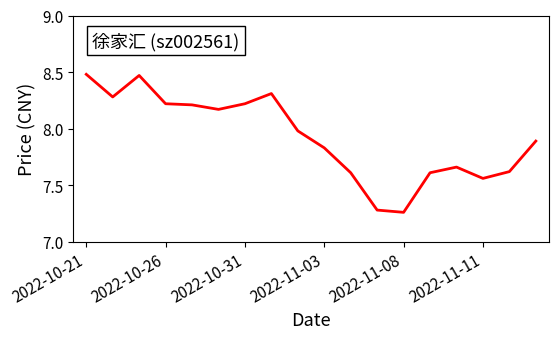

Is this an area chart (filled region under the line)?

No